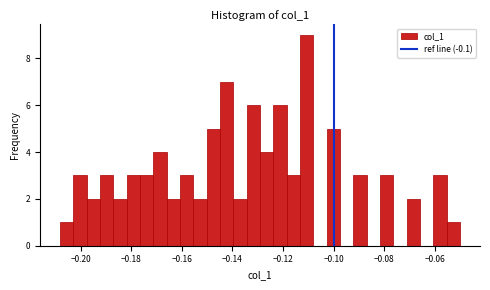

Around what value on the x-axis is the tallest bar? Give the approximate position of its centre, as read against the axis.

-0.110